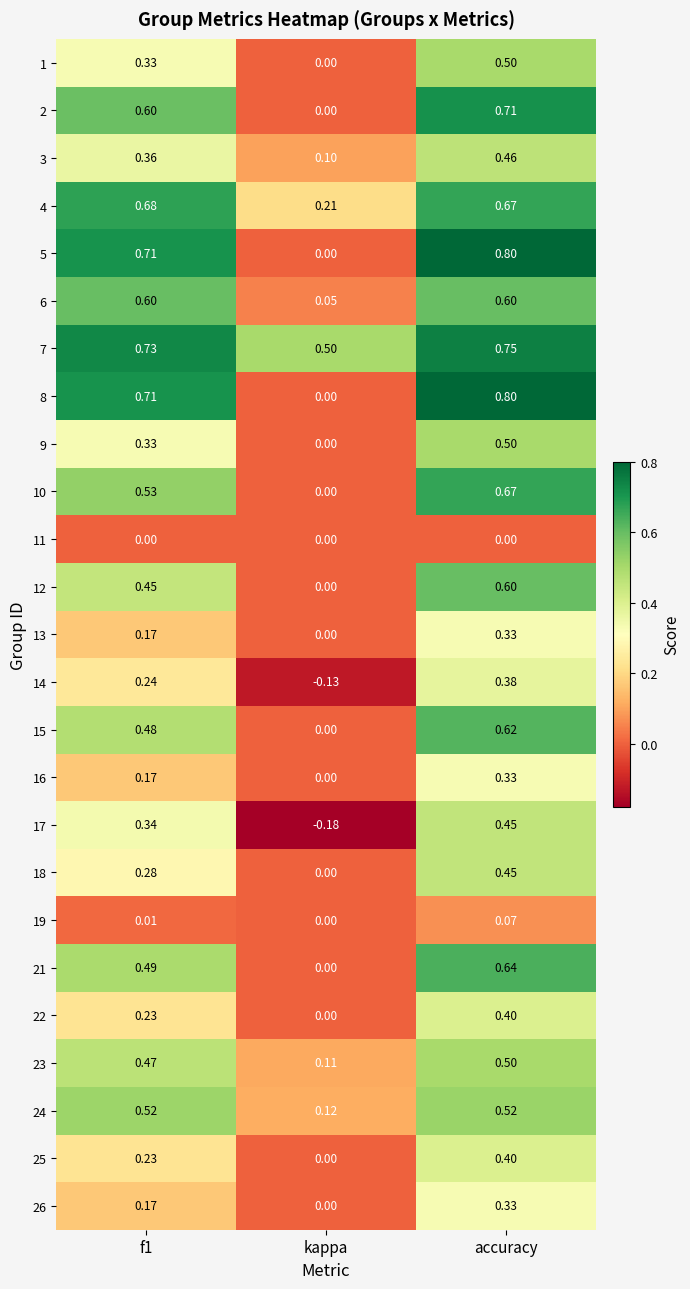

Which category has the highest value across all series?

accuracy